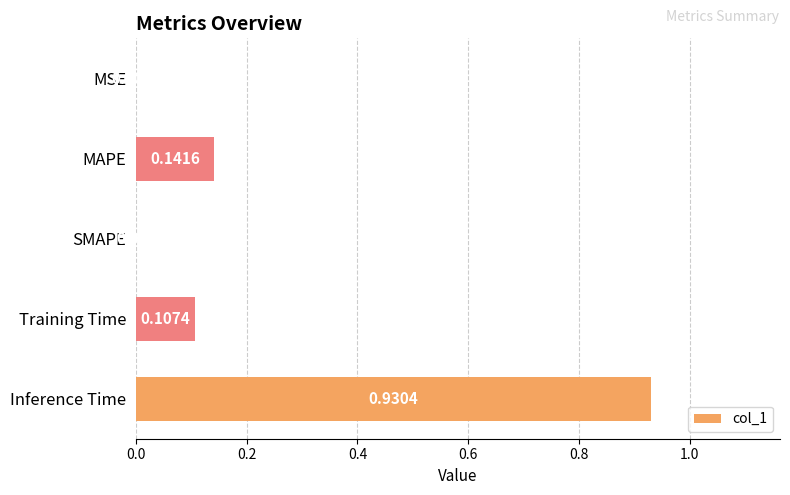

What is the sum of all values?

1.2